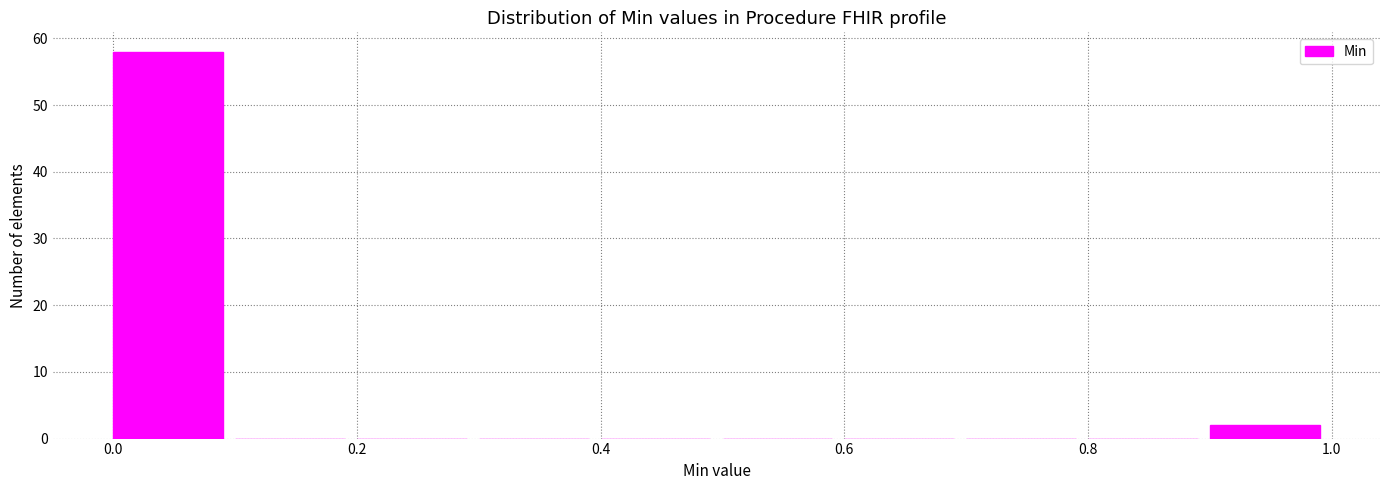

Over which range of the x-axis is the bar tallest?

0.0 to 0.1